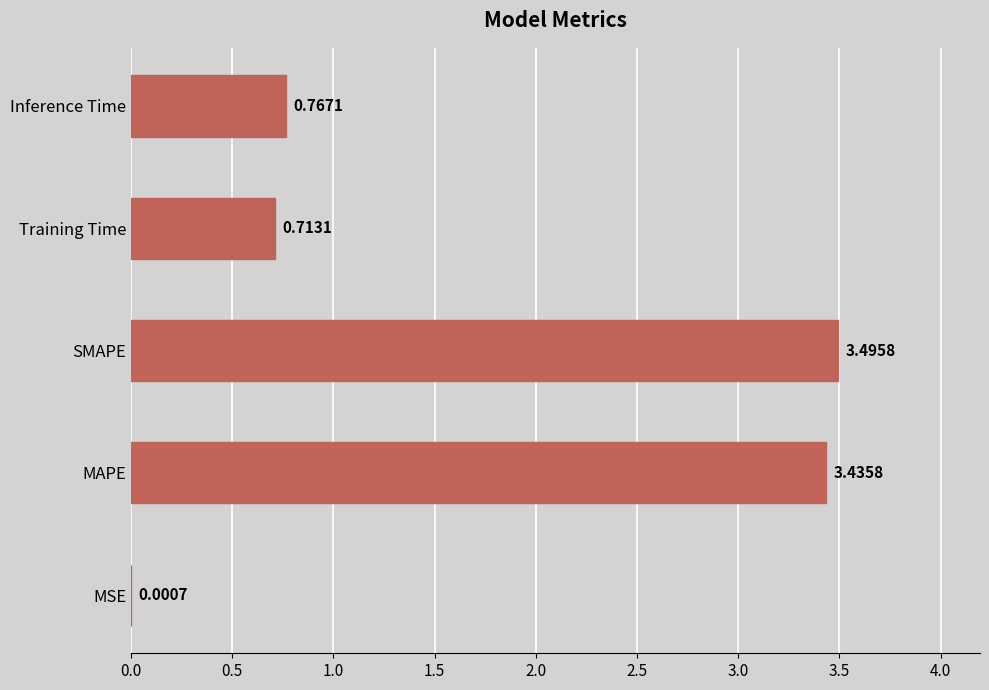

What is the sum of all values?

8.4